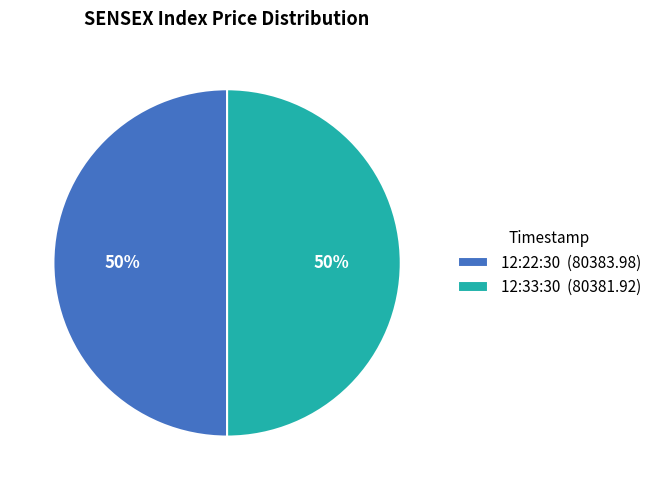

How many segments does this pie chart have?

2